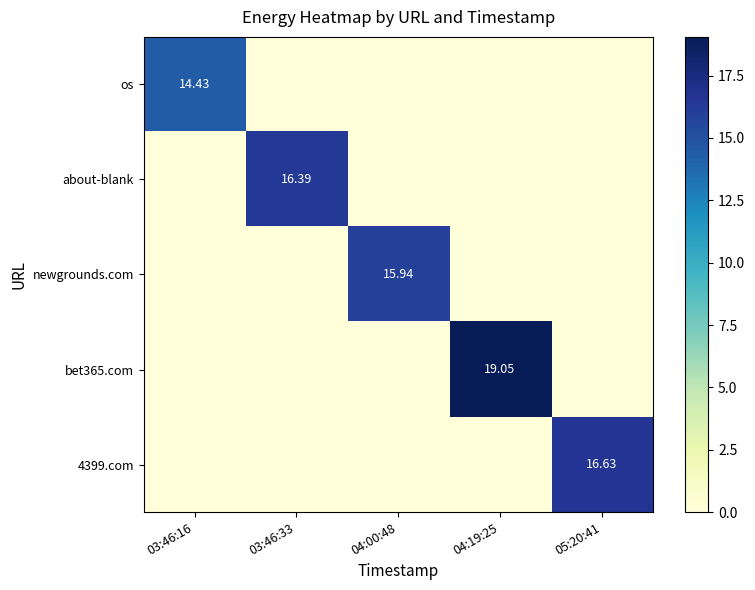

What is the difference between the maximum and minimum values in the about-blank series?

16.4